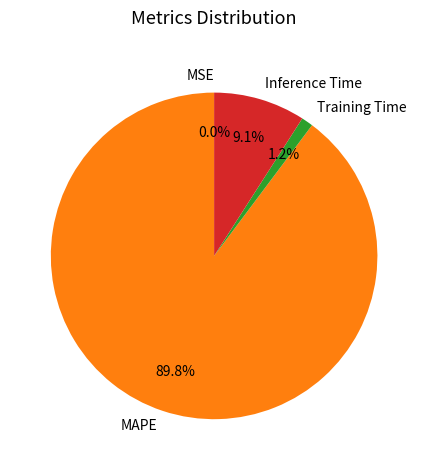

What is the largest slice in the pie chart?

MAPE